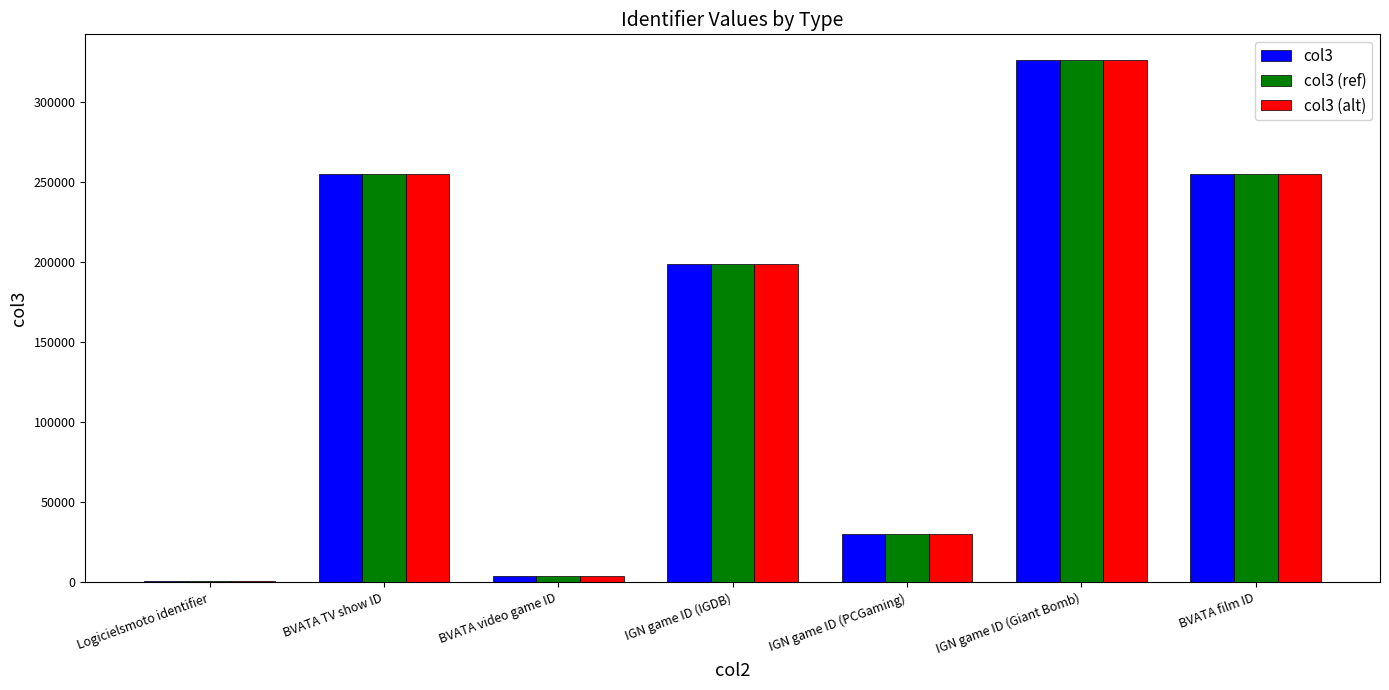

Reading right to left, what are all the values shown in this chart?

col3: 254837	326007	30155	198838	3823	254837	1096
col3 (ref): 254837	326007	30155	198838	3823	254837	1096
col3 (alt): 254837	326007	30155	198838	3823	254837	1096